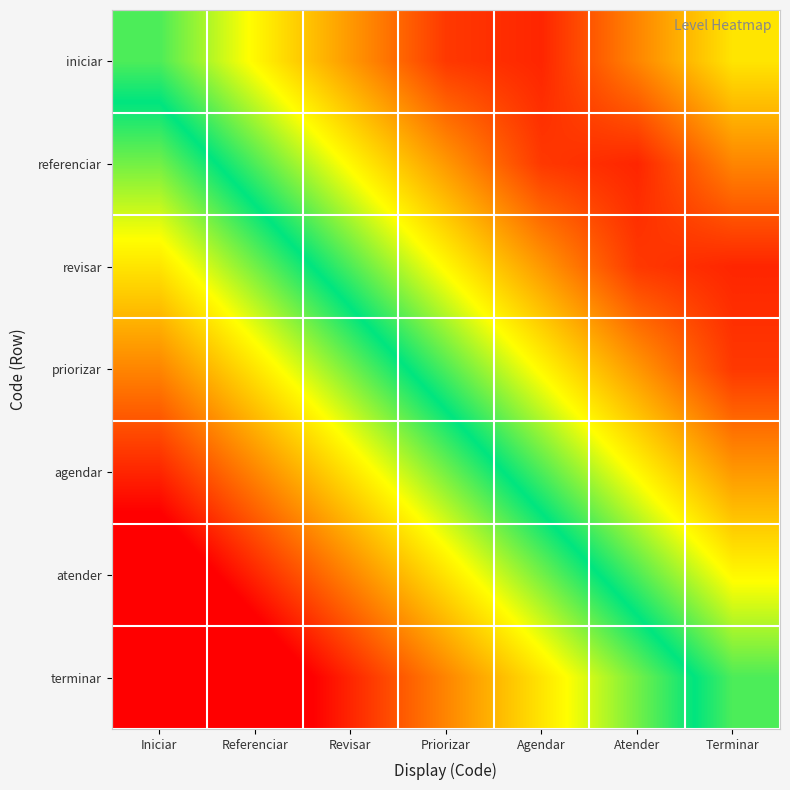

Reading left to right, transcribe all the data shown in this chart.

iniciar: Iniciar=0.5	Referenciar=0.7	Revisar=0.8	Priorizar=0.9	Agendar=1.0	Atender=0.8	Terminar=0.7
referenciar: Iniciar=0.4	Referenciar=0.5	Revisar=0.7	Priorizar=0.8	Agendar=0.9	Atender=0.9	Terminar=0.8
revisar: Iniciar=0.3	Referenciar=0.4	Revisar=0.5	Priorizar=0.7	Agendar=0.8	Atender=0.9	Terminar=0.9
priorizar: Iniciar=0.2	Referenciar=0.3	Revisar=0.4	Priorizar=0.5	Agendar=0.7	Atender=0.8	Terminar=0.9
agendar: Iniciar=0.1	Referenciar=0.2	Revisar=0.3	Priorizar=0.4	Agendar=0.5	Atender=0.7	Terminar=0.8
atender: Iniciar=-0.1	Referenciar=0.0	Revisar=0.2	Priorizar=0.3	Agendar=0.4	Atender=0.5	Terminar=0.7
terminar: Iniciar=-0.2	Referenciar=-0.1	Revisar=0.0	Priorizar=0.2	Agendar=0.3	Atender=0.4	Terminar=0.5